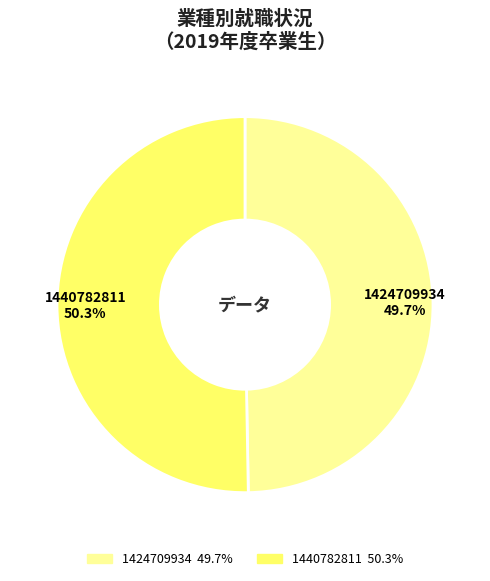

To the nearest percent, what is the difference between the largest and smallest slice percentages?

1%